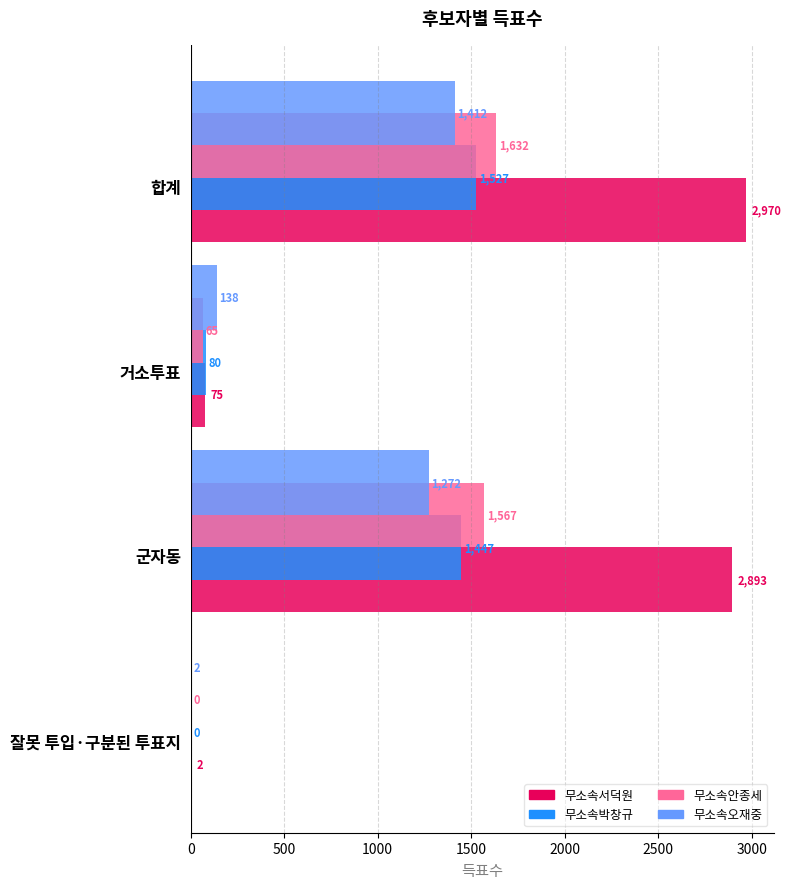

What is the sum of all 무소속오재중 values?

2824